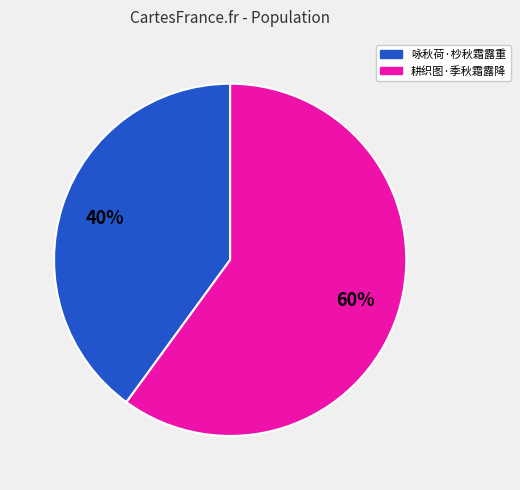

True or false: 咏秋荷·杪秋霜露重 accounts for 40% of the total.

True